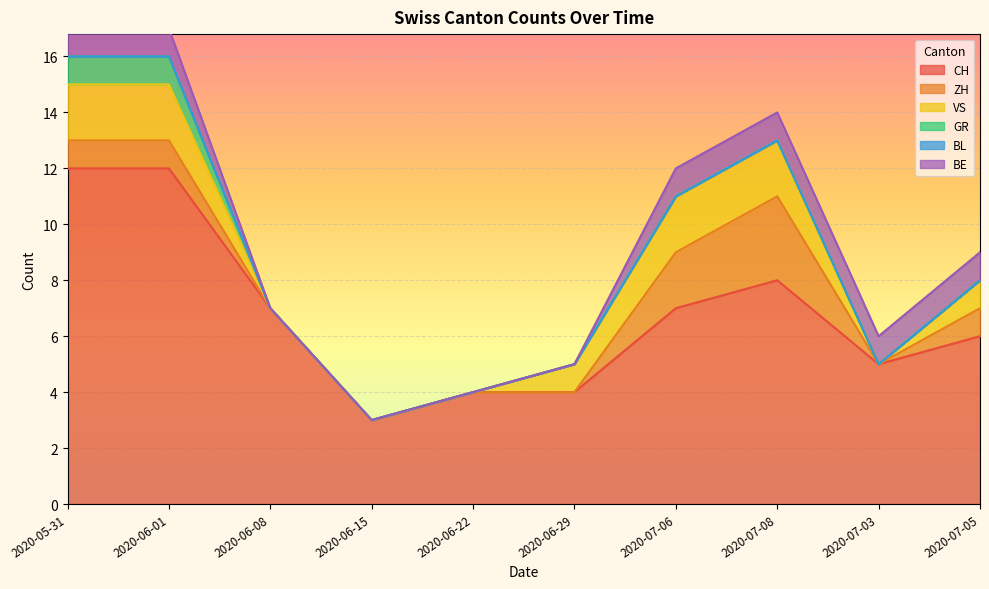

What is the difference between the maximum and minimum values in the ZH series?

3